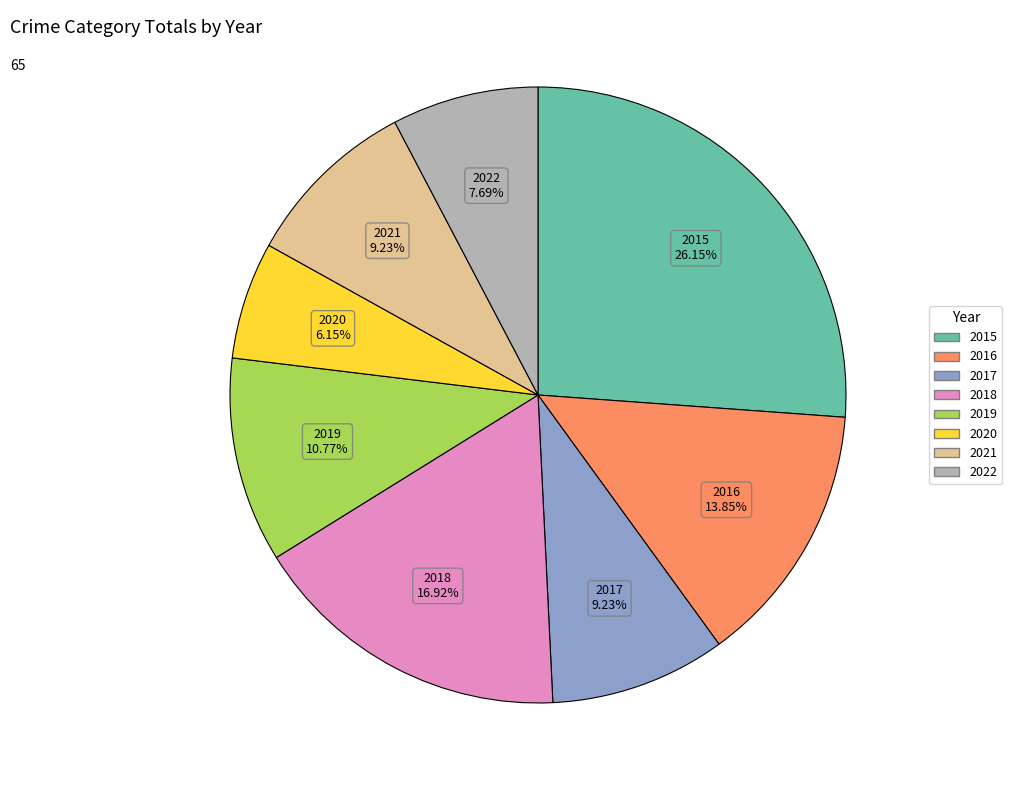

What percentage is the 2022 slice, to the nearest percent?

8%